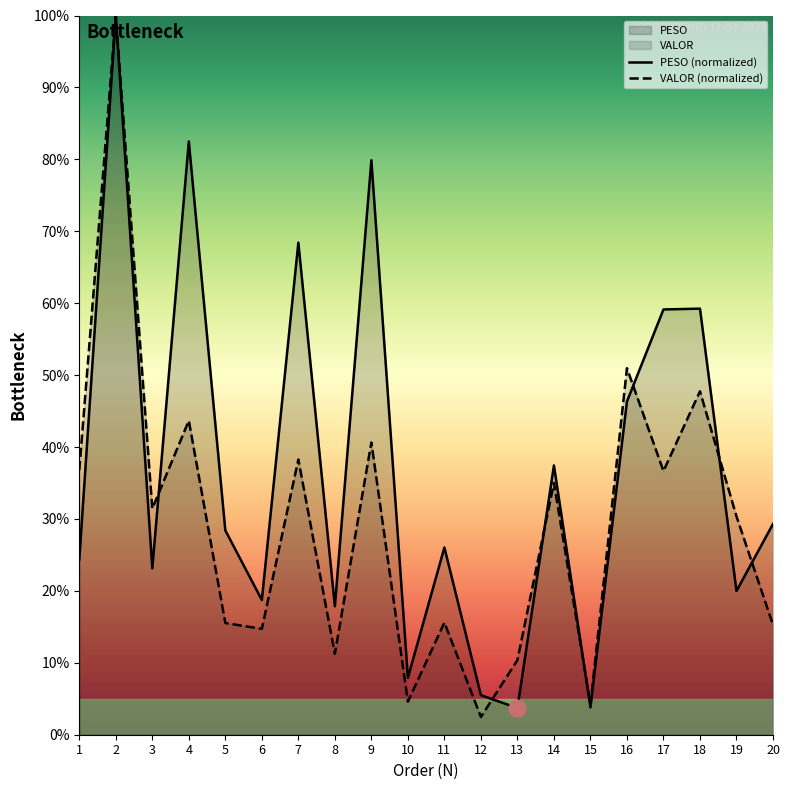

What is the spread (max minus min) of values at 1?

12.5